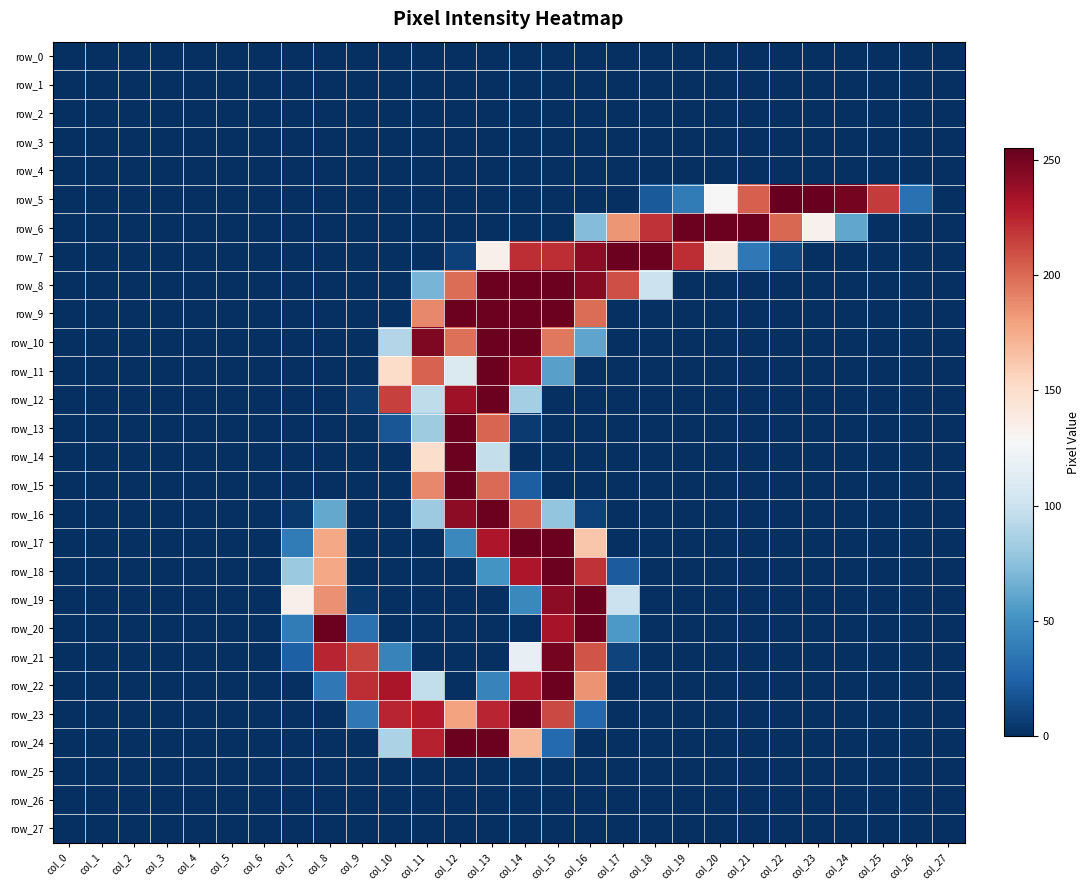

Reading left to right, list all the values displayed in this chart.

row_0: col_0=0	col_1=0	col_2=0	col_3=0	col_4=0	col_5=0	col_6=0	col_7=0	col_8=0	col_9=0	col_10=0	col_11=0	col_12=0	col_13=0	col_14=0	col_15=0	col_16=0	col_17=0	col_18=0	col_19=0	col_20=0	col_21=0	col_22=0	col_23=0	col_24=0	col_25=0	col_26=0	col_27=0
row_1: col_0=0	col_1=0	col_2=0	col_3=0	col_4=0	col_5=0	col_6=0	col_7=0	col_8=0	col_9=0	col_10=0	col_11=0	col_12=0	col_13=0	col_14=0	col_15=0	col_16=0	col_17=0	col_18=0	col_19=0	col_20=0	col_21=0	col_22=0	col_23=0	col_24=0	col_25=0	col_26=0	col_27=0
row_2: col_0=0	col_1=0	col_2=0	col_3=0	col_4=0	col_5=0	col_6=0	col_7=0	col_8=0	col_9=0	col_10=0	col_11=0	col_12=0	col_13=0	col_14=0	col_15=0	col_16=0	col_17=0	col_18=0	col_19=0	col_20=0	col_21=0	col_22=0	col_23=0	col_24=0	col_25=0	col_26=0	col_27=0
row_3: col_0=0	col_1=0	col_2=0	col_3=0	col_4=0	col_5=0	col_6=0	col_7=0	col_8=0	col_9=0	col_10=0	col_11=0	col_12=0	col_13=0	col_14=0	col_15=0	col_16=0	col_17=0	col_18=0	col_19=0	col_20=0	col_21=0	col_22=0	col_23=0	col_24=0	col_25=0	col_26=0	col_27=0
row_4: col_0=0	col_1=0	col_2=0	col_3=0	col_4=0	col_5=0	col_6=0	col_7=0	col_8=0	col_9=0	col_10=0	col_11=0	col_12=0	col_13=0	col_14=0	col_15=0	col_16=0	col_17=0	col_18=0	col_19=0	col_20=0	col_21=0	col_22=0	col_23=0	col_24=0	col_25=0	col_26=0	col_27=0
row_5: col_0=0	col_1=0	col_2=0	col_3=0	col_4=0	col_5=0	col_6=0	col_7=0	col_8=0	col_9=0	col_10=0	col_11=0	col_12=0	col_13=0	col_14=0	col_15=0	col_16=0	col_17=0	col_18=20	col_19=38	col_20=127	col_21=204	col_22=255	col_23=254	col_24=250	col_25=217	col_26=32	col_27=0
row_6: col_0=0	col_1=0	col_2=0	col_3=0	col_4=0	col_5=0	col_6=0	col_7=0	col_8=0	col_9=0	col_10=0	col_11=0	col_12=0	col_13=0	col_14=0	col_15=0	col_16=72	col_17=184	col_18=220	col_19=253	col_20=253	col_21=253	col_22=201	col_23=133	col_24=61	col_25=0	col_26=0	col_27=0
row_7: col_0=0	col_1=0	col_2=0	col_3=0	col_4=0	col_5=0	col_6=0	col_7=0	col_8=0	col_9=0	col_10=0	col_11=0	col_12=8	col_13=134	col_14=222	col_15=222	col_16=242	col_17=253	col_18=253	col_19=222	col_20=139	col_21=36	col_22=10	col_23=0	col_24=0	col_25=0	col_26=0	col_27=0
row_8: col_0=0	col_1=0	col_2=0	col_3=0	col_4=0	col_5=0	col_6=0	col_7=0	col_8=0	col_9=0	col_10=0	col_11=68	col_12=199	col_13=253	col_14=253	col_15=253	col_16=244	col_17=210	col_18=100	col_19=0	col_20=0	col_21=0	col_22=0	col_23=0	col_24=0	col_25=0	col_26=0	col_27=0
row_9: col_0=0	col_1=0	col_2=0	col_3=0	col_4=0	col_5=0	col_6=0	col_7=0	col_8=0	col_9=0	col_10=0	col_11=189	col_12=253	col_13=253	col_14=253	col_15=253	col_16=199	col_17=0	col_18=0	col_19=0	col_20=0	col_21=0	col_22=0	col_23=0	col_24=0	col_25=0	col_26=0	col_27=0
row_10: col_0=0	col_1=0	col_2=0	col_3=0	col_4=0	col_5=0	col_6=0	col_7=0	col_8=0	col_9=0	col_10=90	col_11=247	col_12=198	col_13=253	col_14=253	col_15=195	col_16=60	col_17=0	col_18=0	col_19=0	col_20=0	col_21=0	col_22=0	col_23=0	col_24=0	col_25=0	col_26=0	col_27=0
row_11: col_0=0	col_1=0	col_2=0	col_3=0	col_4=0	col_5=0	col_6=0	col_7=0	col_8=0	col_9=0	col_10=151	col_11=203	col_12=109	col_13=253	col_14=237	col_15=58	col_16=0	col_17=0	col_18=0	col_19=0	col_20=0	col_21=0	col_22=0	col_23=0	col_24=0	col_25=0	col_26=0	col_27=0
row_12: col_0=0	col_1=0	col_2=0	col_3=0	col_4=0	col_5=0	col_6=0	col_7=0	col_8=0	col_9=5	col_10=215	col_11=95	col_12=236	col_13=253	col_14=84	col_15=0	col_16=0	col_17=0	col_18=0	col_19=0	col_20=0	col_21=0	col_22=0	col_23=0	col_24=0	col_25=0	col_26=0	col_27=0
row_13: col_0=0	col_1=0	col_2=0	col_3=0	col_4=0	col_5=0	col_6=0	col_7=0	col_8=0	col_9=1	col_10=18	col_11=82	col_12=253	col_13=202	col_14=5	col_15=0	col_16=0	col_17=0	col_18=0	col_19=0	col_20=0	col_21=0	col_22=0	col_23=0	col_24=0	col_25=0	col_26=0	col_27=0
row_14: col_0=0	col_1=0	col_2=0	col_3=0	col_4=0	col_5=0	col_6=0	col_7=0	col_8=0	col_9=0	col_10=0	col_11=150	col_12=253	col_13=97	col_14=0	col_15=0	col_16=0	col_17=0	col_18=0	col_19=0	col_20=0	col_21=0	col_22=0	col_23=0	col_24=0	col_25=0	col_26=0	col_27=0
row_15: col_0=0	col_1=0	col_2=0	col_3=0	col_4=0	col_5=0	col_6=0	col_7=0	col_8=0	col_9=0	col_10=0	col_11=189	col_12=253	col_13=200	col_14=22	col_15=0	col_16=0	col_17=0	col_18=0	col_19=0	col_20=0	col_21=0	col_22=0	col_23=0	col_24=0	col_25=0	col_26=0	col_27=0
row_16: col_0=0	col_1=0	col_2=0	col_3=0	col_4=0	col_5=0	col_6=0	col_7=4	col_8=62	col_9=0	col_10=0	col_11=81	col_12=242	col_13=253	col_14=205	col_15=77	col_16=8	col_17=0	col_18=0	col_19=0	col_20=0	col_21=0	col_22=0	col_23=0	col_24=0	col_25=0	col_26=0	col_27=0
row_17: col_0=0	col_1=0	col_2=0	col_3=0	col_4=0	col_5=0	col_6=0	col_7=38	col_8=177	col_9=0	col_10=0	col_11=0	col_12=45	col_13=231	col_14=253	col_15=253	col_16=163	col_17=0	col_18=0	col_19=0	col_20=0	col_21=0	col_22=0	col_23=0	col_24=0	col_25=0	col_26=0	col_27=0
row_18: col_0=0	col_1=0	col_2=0	col_3=0	col_4=0	col_5=0	col_6=0	col_7=80	col_8=177	col_9=0	col_10=0	col_11=0	col_12=0	col_13=51	col_14=231	col_15=253	col_16=220	col_17=21	col_18=0	col_19=0	col_20=0	col_21=0	col_22=0	col_23=0	col_24=0	col_25=0	col_26=0	col_27=0
row_19: col_0=0	col_1=0	col_2=0	col_3=0	col_4=0	col_5=0	col_6=0	col_7=134	col_8=186	col_9=4	col_10=0	col_11=0	col_12=0	col_13=0	col_14=45	col_15=242	col_16=253	col_17=100	col_18=0	col_19=0	col_20=0	col_21=0	col_22=0	col_23=0	col_24=0	col_25=0	col_26=0	col_27=0
row_20: col_0=0	col_1=0	col_2=0	col_3=0	col_4=0	col_5=0	col_6=0	col_7=38	col_8=253	col_9=32	col_10=0	col_11=0	col_12=0	col_13=0	col_14=0	col_15=233	col_16=253	col_17=54	col_18=0	col_19=0	col_20=0	col_21=0	col_22=0	col_23=0	col_24=0	col_25=0	col_26=0	col_27=0
row_21: col_0=0	col_1=0	col_2=0	col_3=0	col_4=0	col_5=0	col_6=0	col_7=23	col_8=225	col_9=214	col_10=42	col_11=0	col_12=0	col_13=0	col_14=117	col_15=250	col_16=208	col_17=9	col_18=0	col_19=0	col_20=0	col_21=0	col_22=0	col_23=0	col_24=0	col_25=0	col_26=0	col_27=0
row_22: col_0=0	col_1=0	col_2=0	col_3=0	col_4=0	col_5=0	col_6=0	col_7=0	col_8=36	col_9=222	col_10=232	col_11=96	col_12=0	col_13=42	col_14=227	col_15=253	col_16=185	col_17=0	col_18=0	col_19=0	col_20=0	col_21=0	col_22=0	col_23=0	col_24=0	col_25=0	col_26=0	col_27=0
row_23: col_0=0	col_1=0	col_2=0	col_3=0	col_4=0	col_5=0	col_6=0	col_7=0	col_8=0	col_9=36	col_10=225	col_11=229	col_12=179	col_13=225	col_14=253	col_15=212	col_16=27	col_17=0	col_18=0	col_19=0	col_20=0	col_21=0	col_22=0	col_23=0	col_24=0	col_25=0	col_26=0	col_27=0
row_24: col_0=0	col_1=0	col_2=0	col_3=0	col_4=0	col_5=0	col_6=0	col_7=0	col_8=0	col_9=0	col_10=87	col_11=226	col_12=253	col_13=253	col_14=170	col_15=28	col_16=0	col_17=0	col_18=0	col_19=0	col_20=0	col_21=0	col_22=0	col_23=0	col_24=0	col_25=0	col_26=0	col_27=0
row_25: col_0=0	col_1=0	col_2=0	col_3=0	col_4=0	col_5=0	col_6=0	col_7=0	col_8=0	col_9=0	col_10=0	col_11=0	col_12=0	col_13=0	col_14=0	col_15=0	col_16=0	col_17=0	col_18=0	col_19=0	col_20=0	col_21=0	col_22=0	col_23=0	col_24=0	col_25=0	col_26=0	col_27=0
row_26: col_0=0	col_1=0	col_2=0	col_3=0	col_4=0	col_5=0	col_6=0	col_7=0	col_8=0	col_9=0	col_10=0	col_11=0	col_12=0	col_13=0	col_14=0	col_15=0	col_16=0	col_17=0	col_18=0	col_19=0	col_20=0	col_21=0	col_22=0	col_23=0	col_24=0	col_25=0	col_26=0	col_27=0
row_27: col_0=0	col_1=0	col_2=0	col_3=0	col_4=0	col_5=0	col_6=0	col_7=0	col_8=0	col_9=0	col_10=0	col_11=0	col_12=0	col_13=0	col_14=0	col_15=0	col_16=0	col_17=0	col_18=0	col_19=0	col_20=0	col_21=0	col_22=0	col_23=0	col_24=0	col_25=0	col_26=0	col_27=0